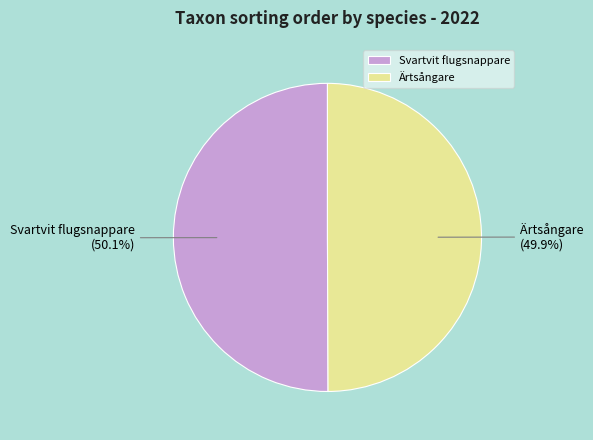

How many segments does this pie chart have?

2